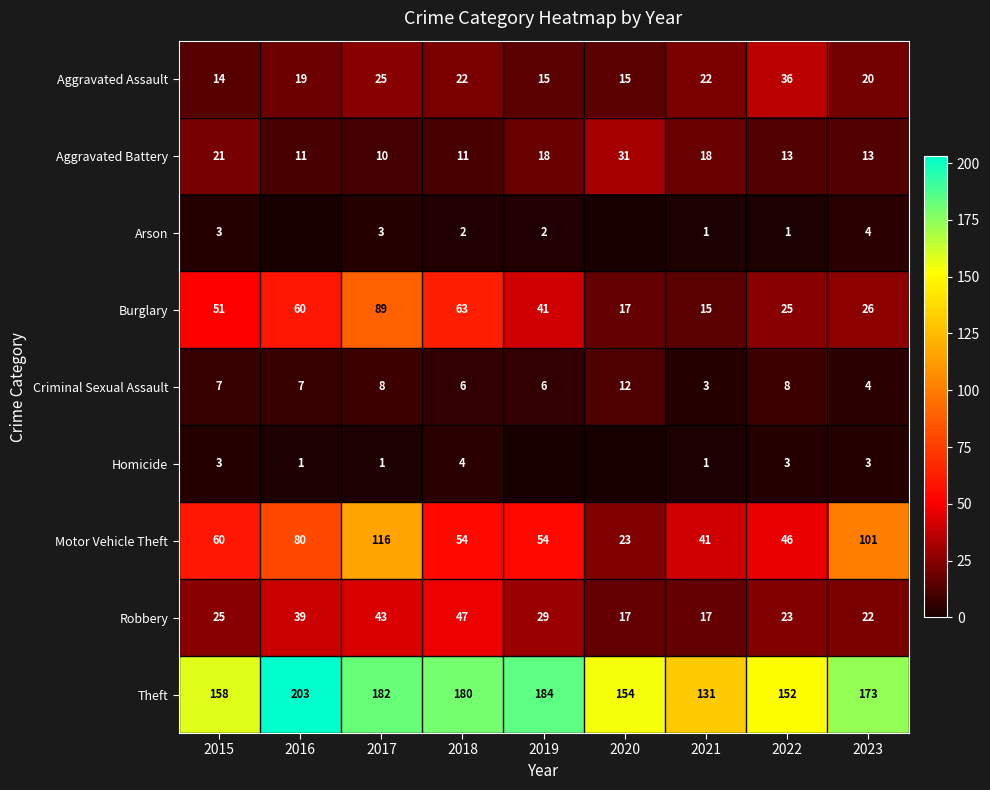

What is the difference between the highest and lowest values at 2015?

155